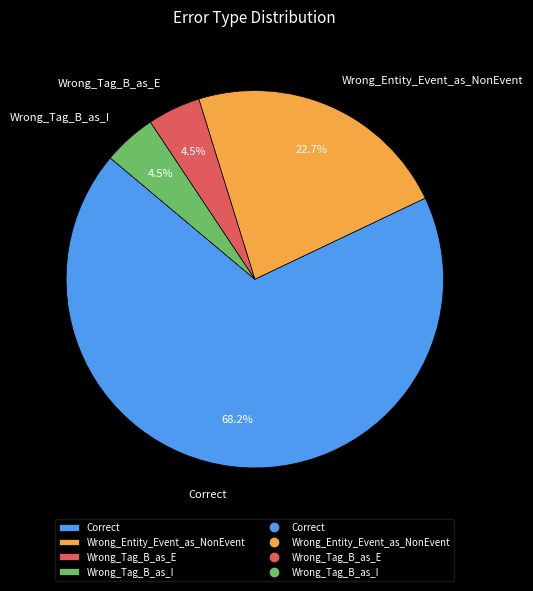

Is there any slice that represents more than half of the pie?

Yes